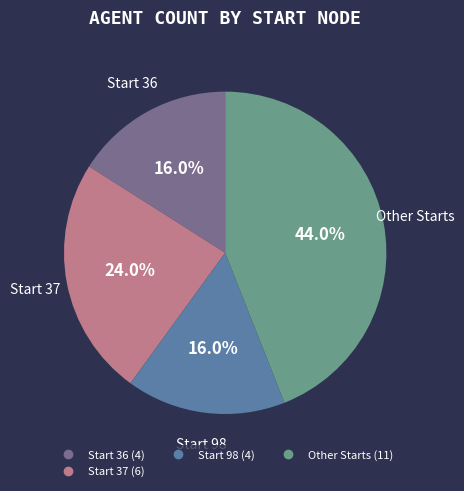

Does any single category account for the majority?

No